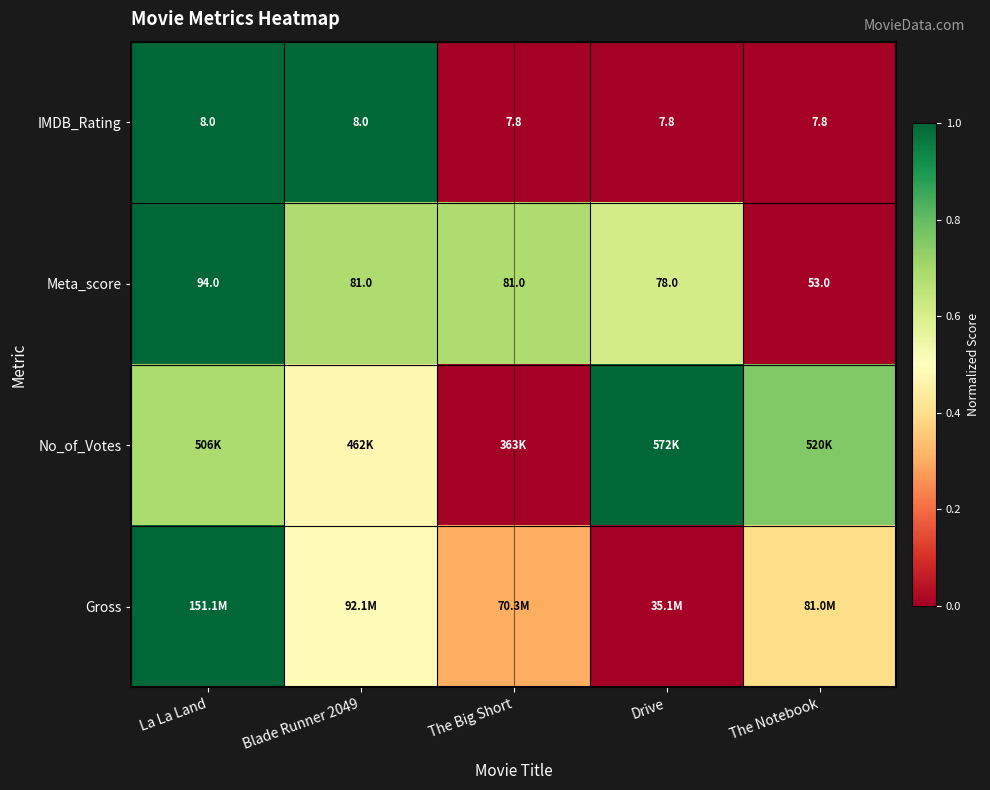

Where does the Meta_score series first go above 81?

La La Land